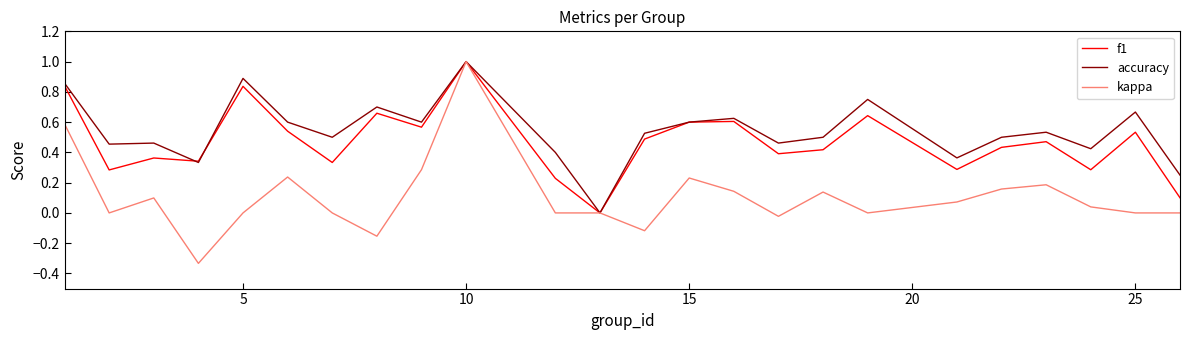

Which series has the largest range (max minus min)?

kappa